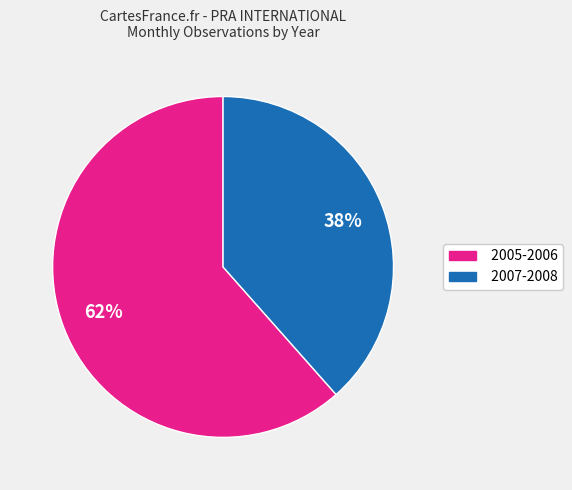

How many slices are in this pie chart?

2